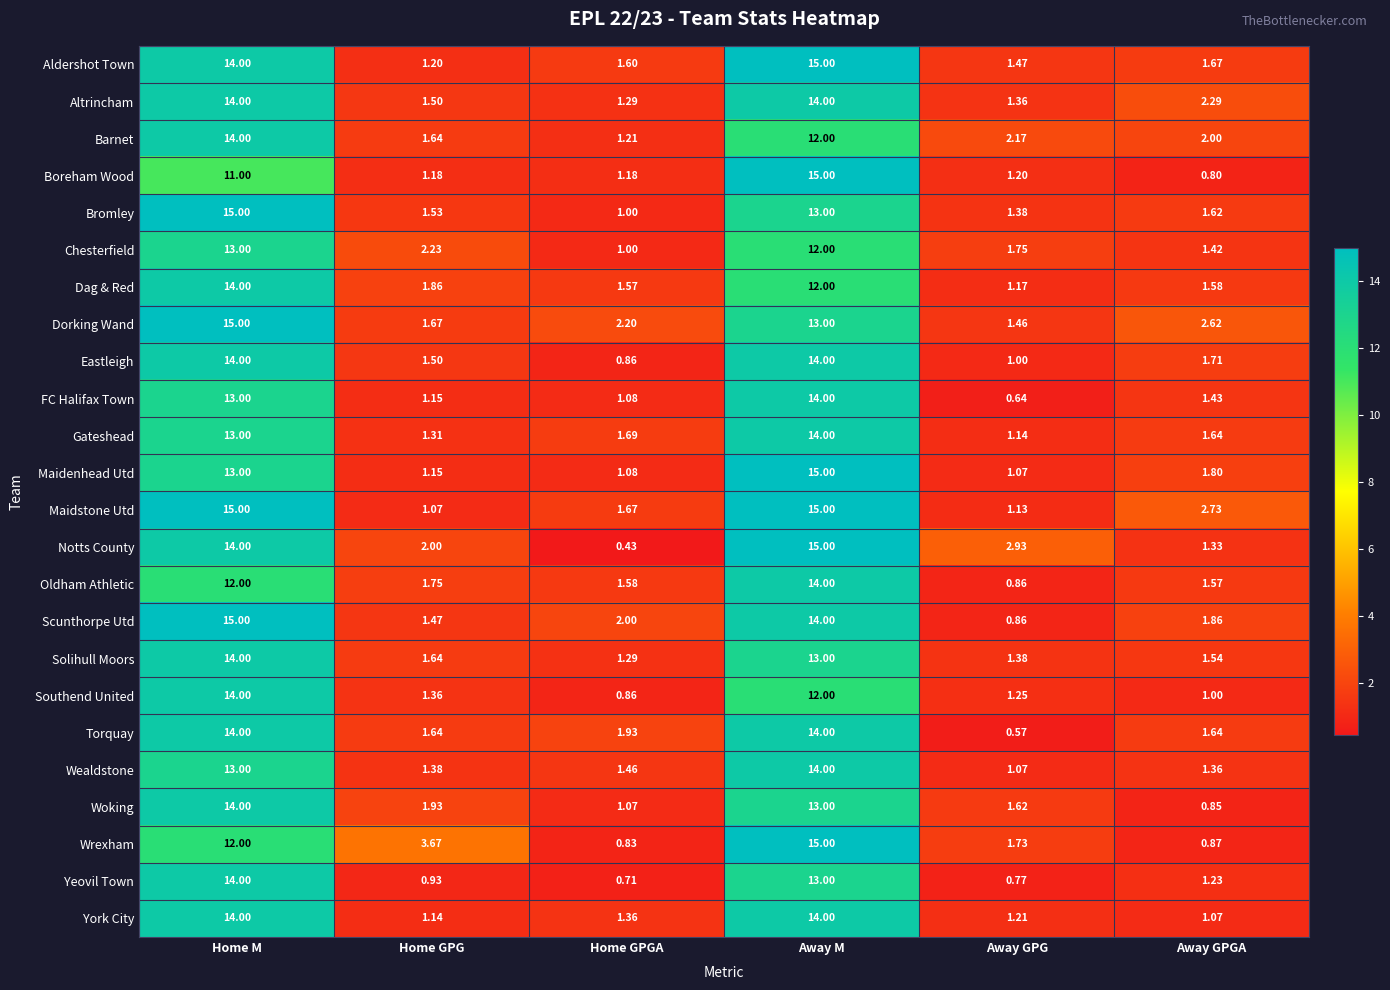

At how many categories does at least one series exceed 7?

2